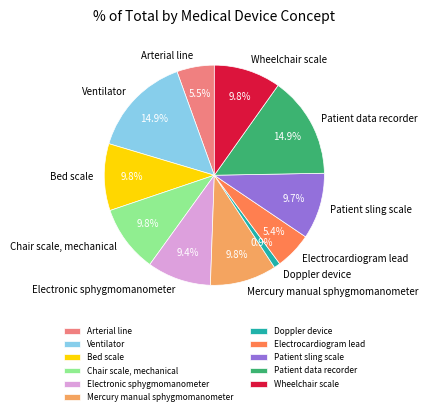

Is it true that Electrocardiogram lead is 11% of the pie?

False